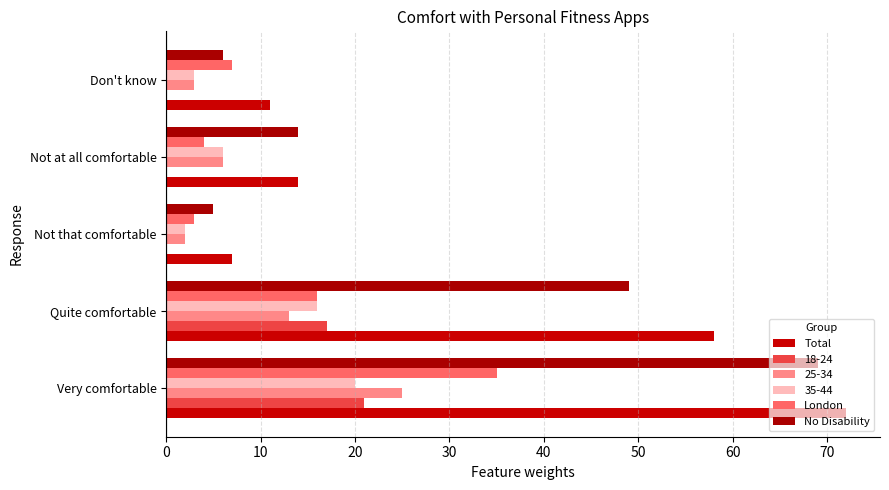

How many series are shown in this chart?

6